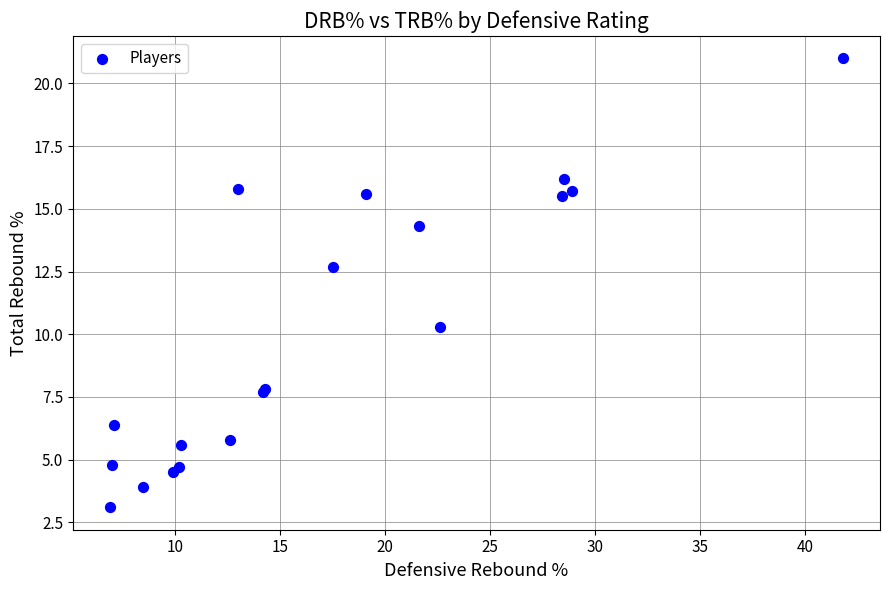

What Y value in the scatter plot is closest to 12?

12.7